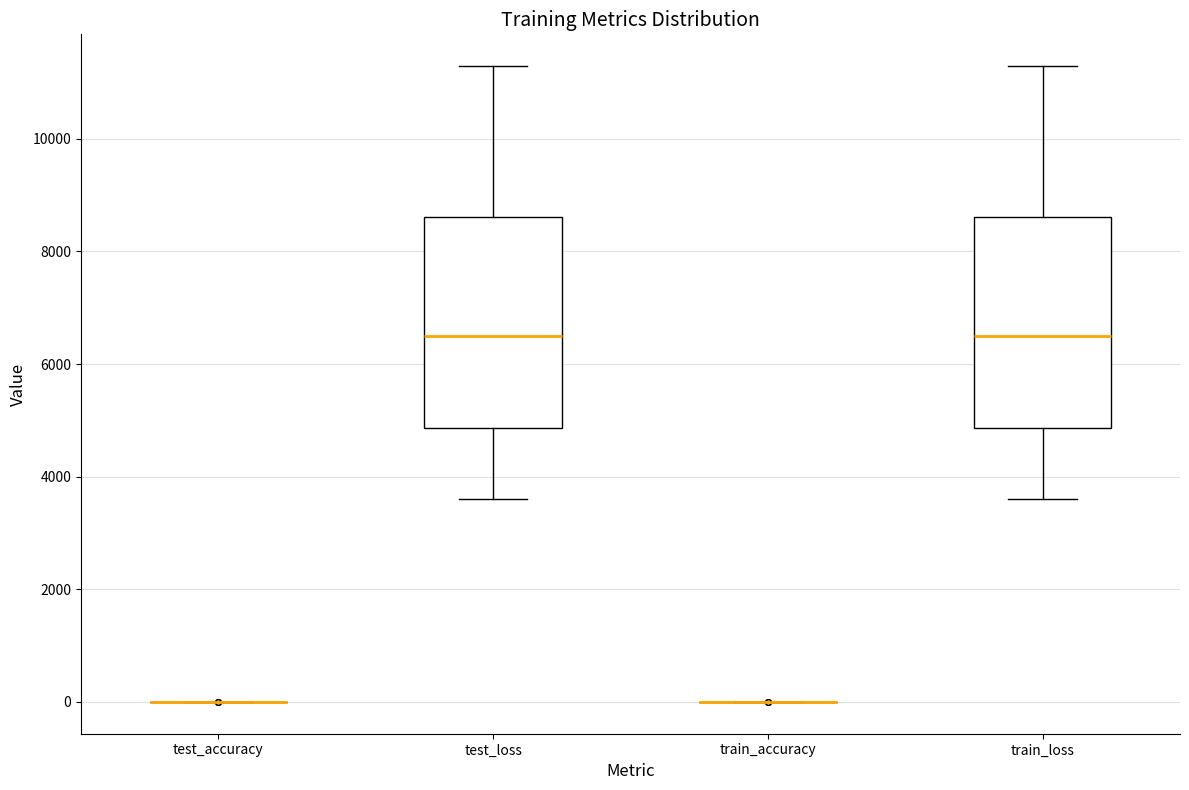

Reading left to right, transcribe this box plot: for each box, give where its median line is, the range the box spans, and where its two whiskers end, as read against the y-axis. The values are not printed on the chart, so give them approximately, as read against the axis.

test_accuracy: box collapsed to a line at 0, whiskers 0 to 0
test_loss: median 6400, box 4800 to 8600, whiskers 3600 to 11200
train_accuracy: box collapsed to a line at 0, whiskers 0 to 0
train_loss: median 6400, box 4800 to 8600, whiskers 3600 to 11200